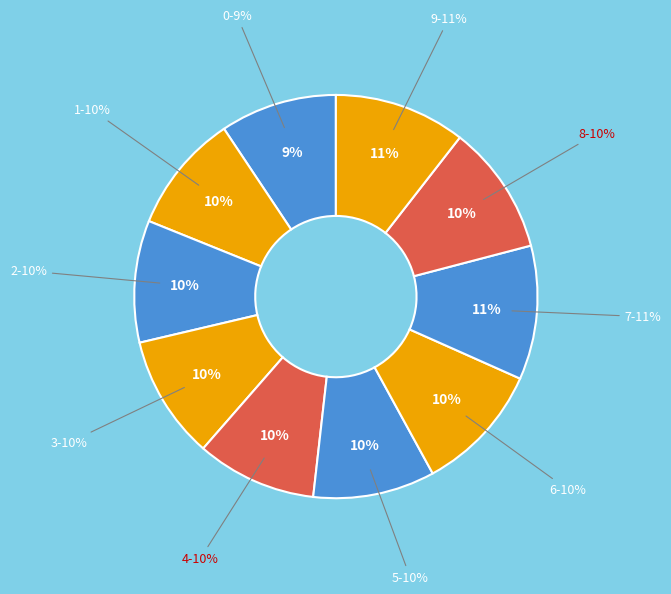

Count the number of slices in the pie.

10